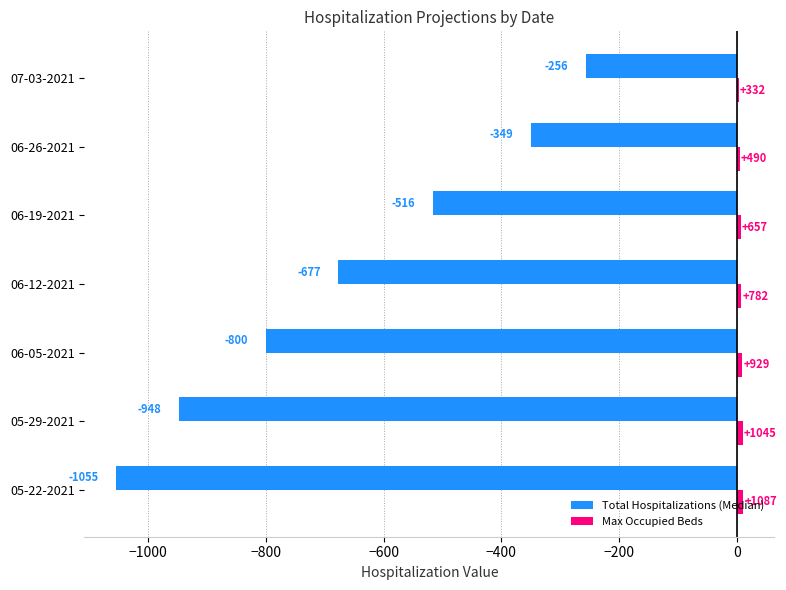

What is the sum of all Total Hospitalizations (Median) values?

-4601.0